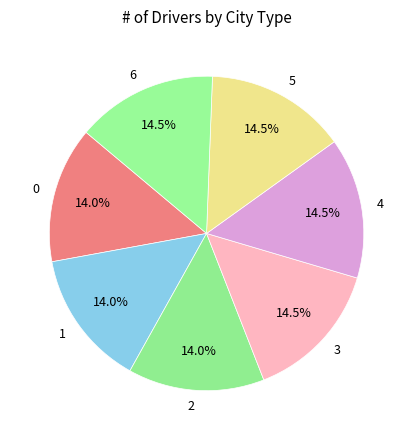

How many slices are in this pie chart?

7